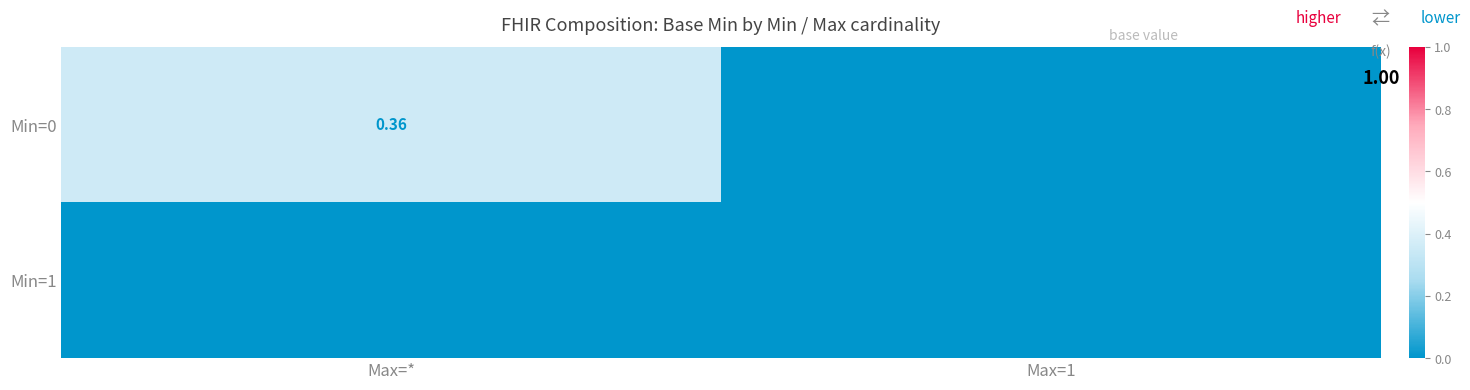

List the series in order of their peak value, lowest first.

Min=1, Min=0